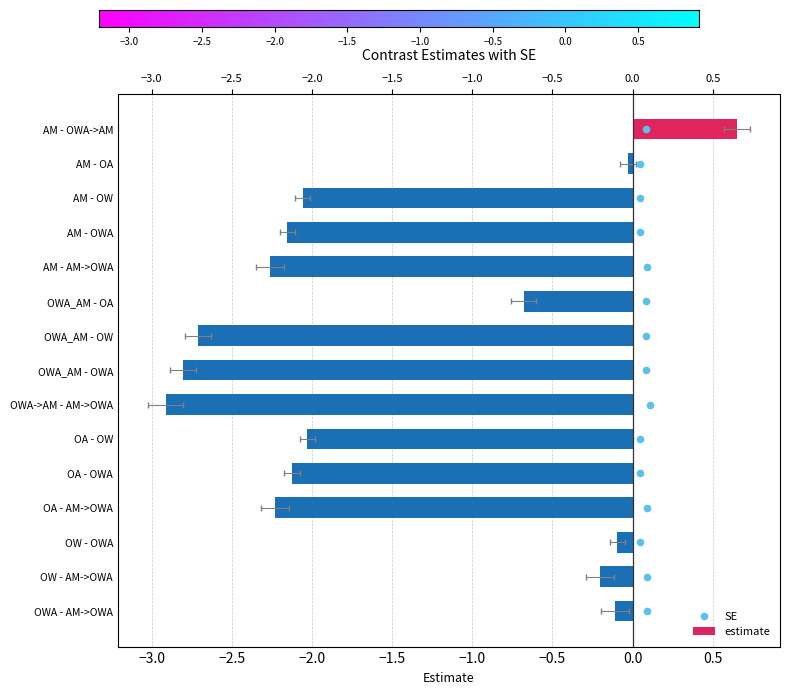

What is the change in value from AM - OW to OWA_AM - OA?

+1.4